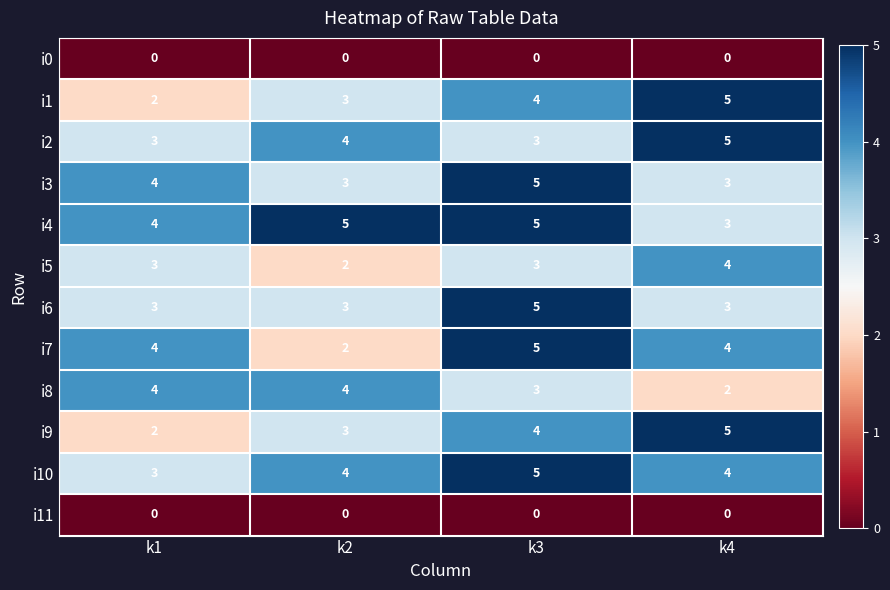

Which category has the lowest value in the i5 series?

k2